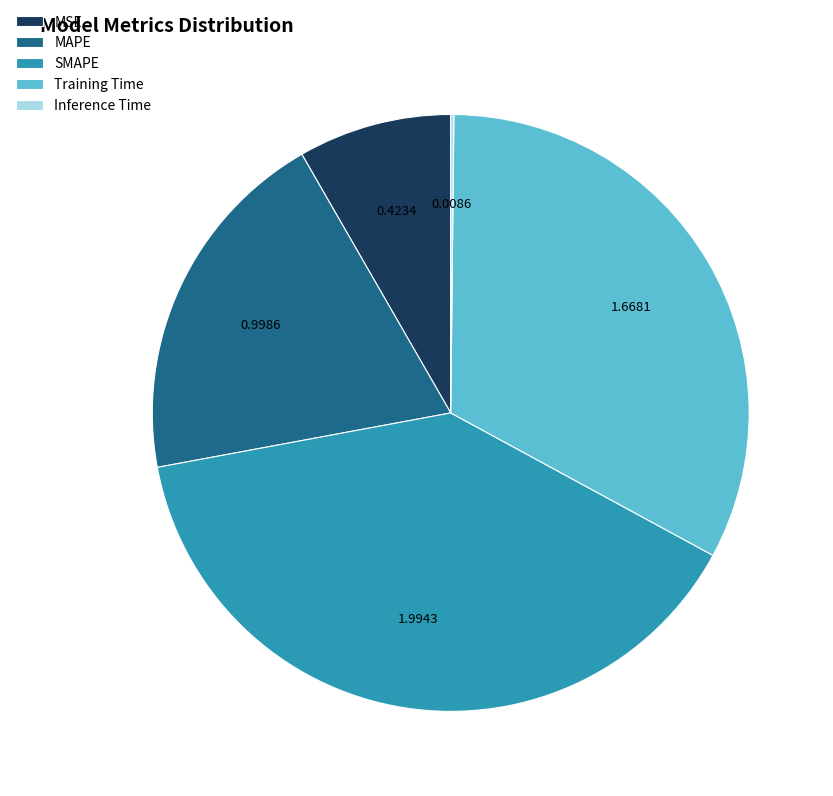

What is the largest slice in the pie chart?

SMAPE